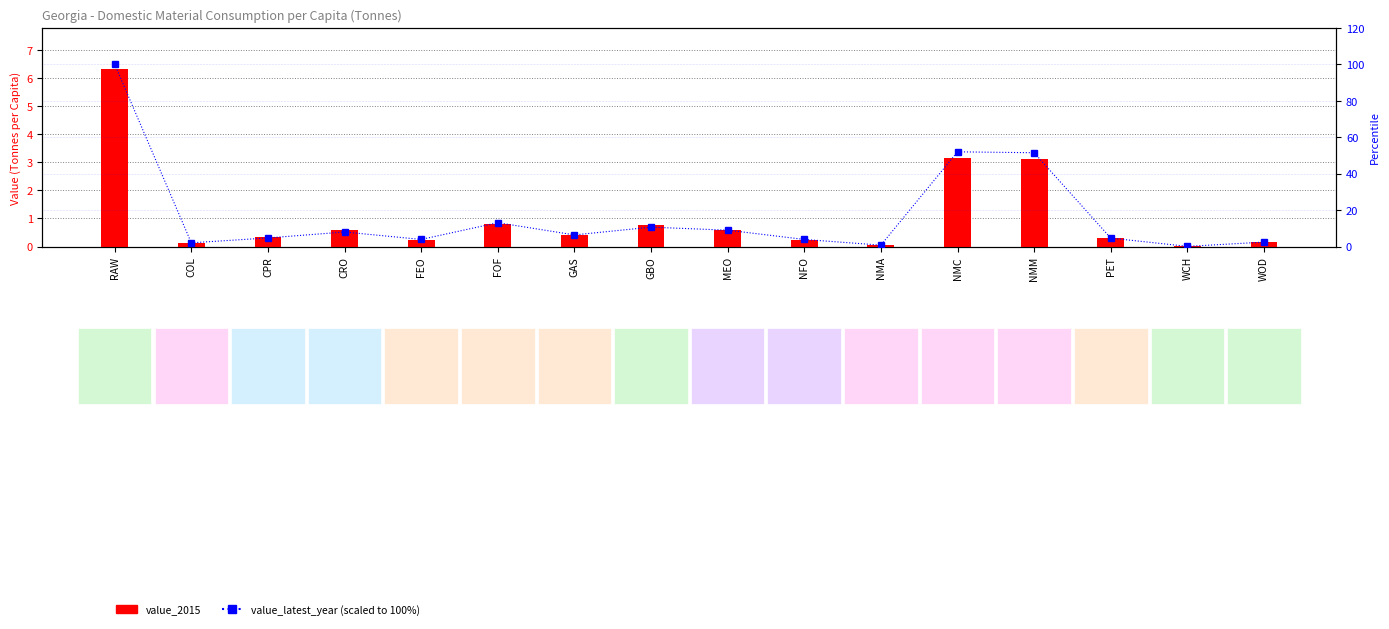

Rank the series at RAW from highest to lowest value.

value_latest_year (scaled), value_2015